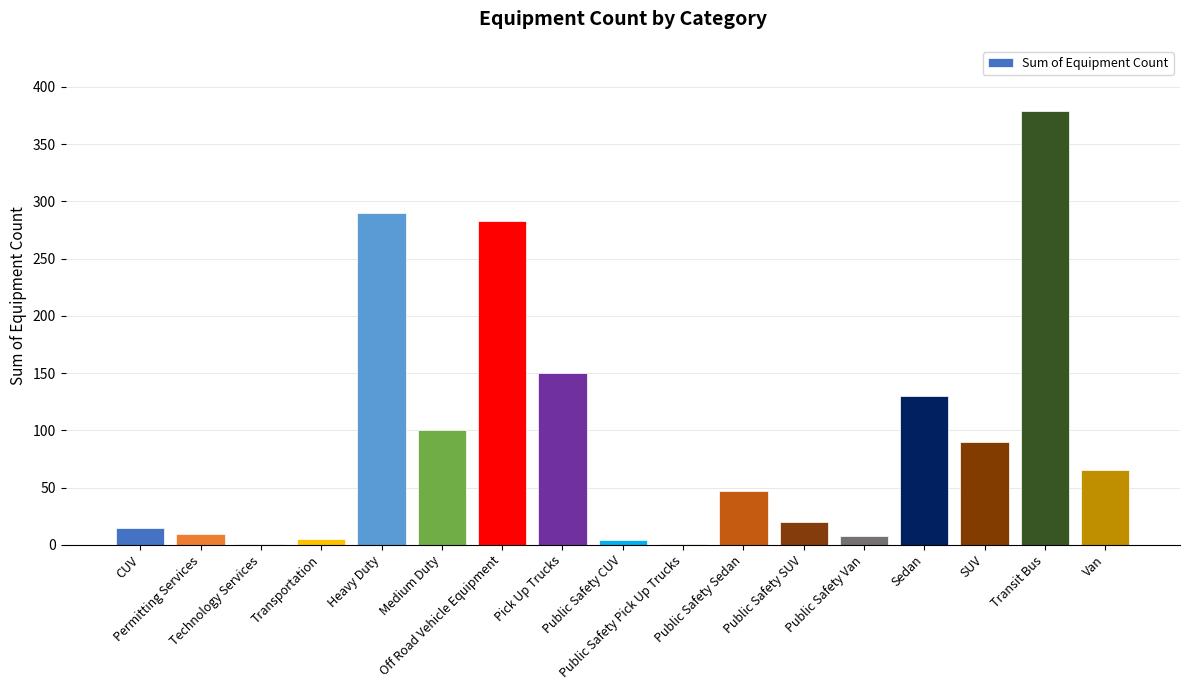

Rank the categories by value from highest to lowest.

Transit Bus, Heavy Duty, Off Road Vehicle Equipment, Pick Up Trucks, Sedan, Medium Duty, SUV, Van, Public Safety Sedan, Public Safety SUV, CUV, Permitting Services, Public Safety Van, Transportation, Public Safety CUV, Technology Services, Public Safety Pick Up Trucks